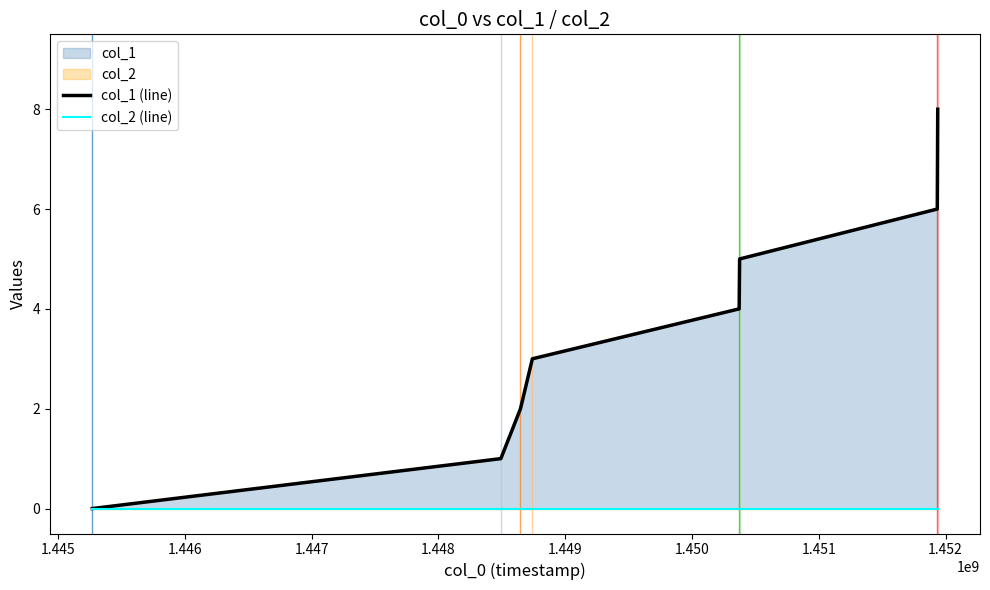

Rank the series by their maximum value, from highest to lowest.

col_1 (line), col_2 (line)